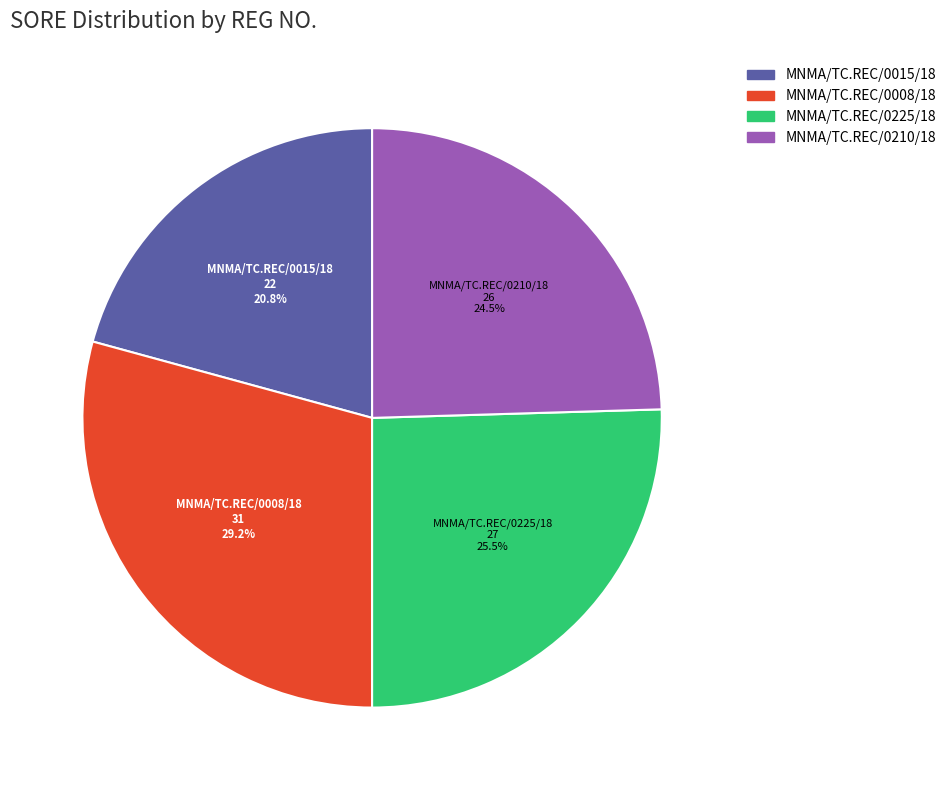

Which slice is the largest?

MNMA/TC.REC/0008/18